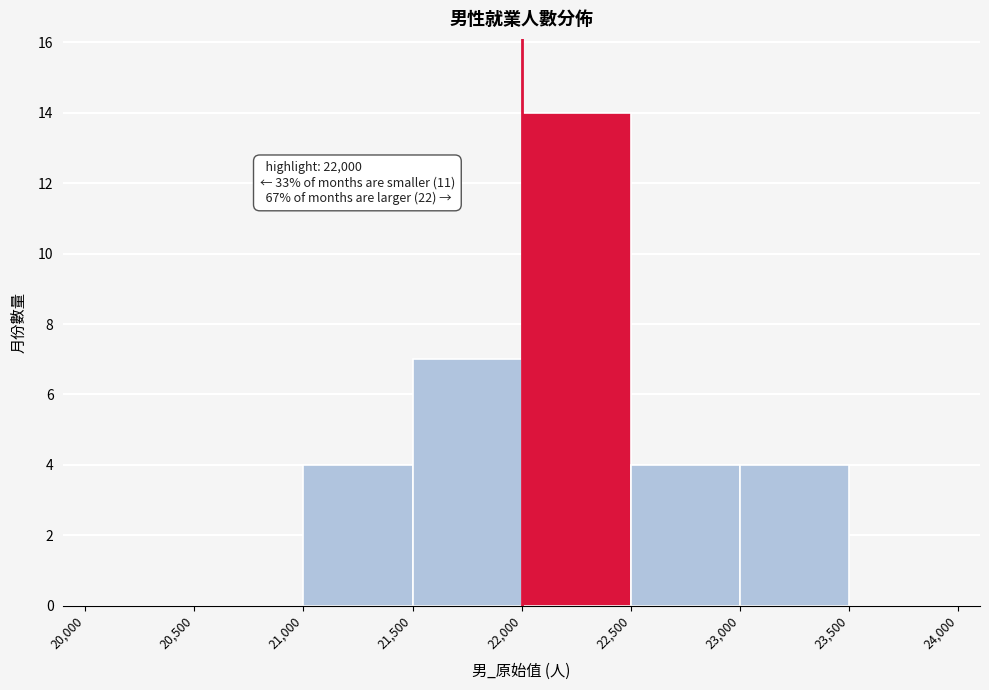

Which range on the x-axis has the tallest bar?

22,000 to 22,500